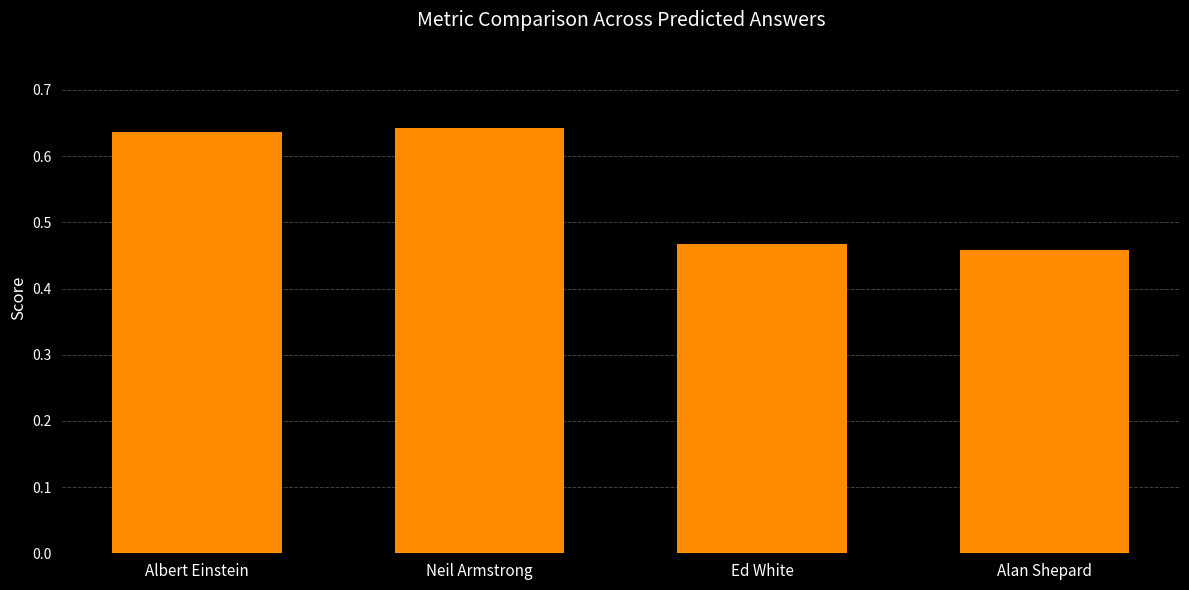

List the labels in order of value, largest first.

Neil Armstrong, Albert Einstein, Ed White, Alan Shepard